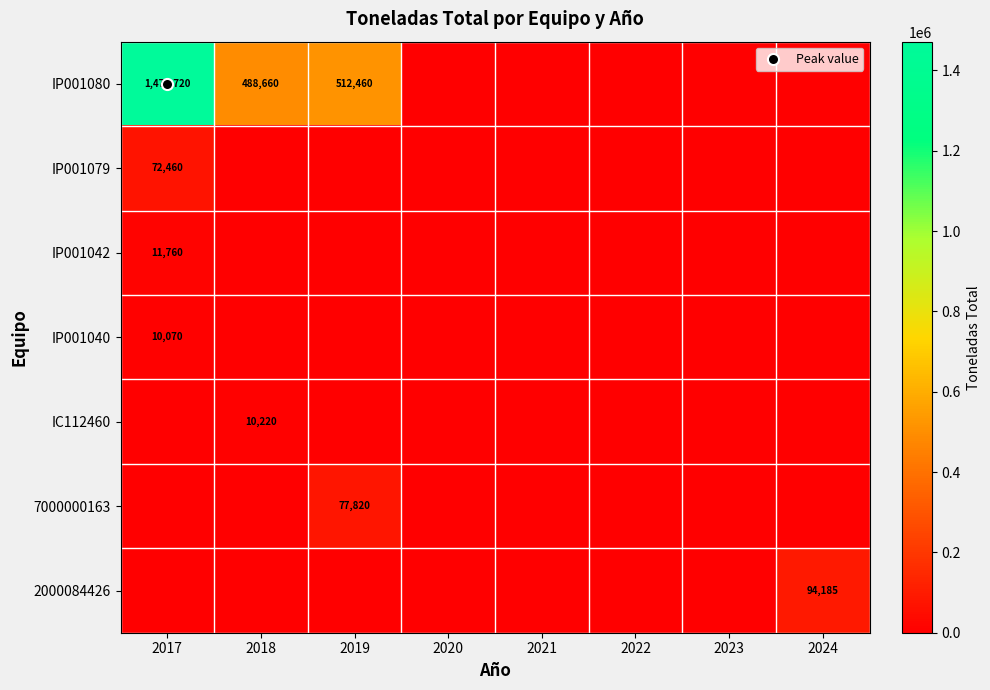

Count the number of data series in this chart.

7